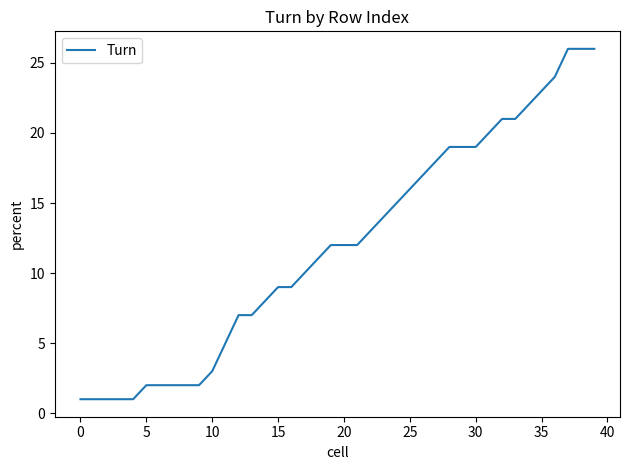

How many lines are shown in the chart?

1